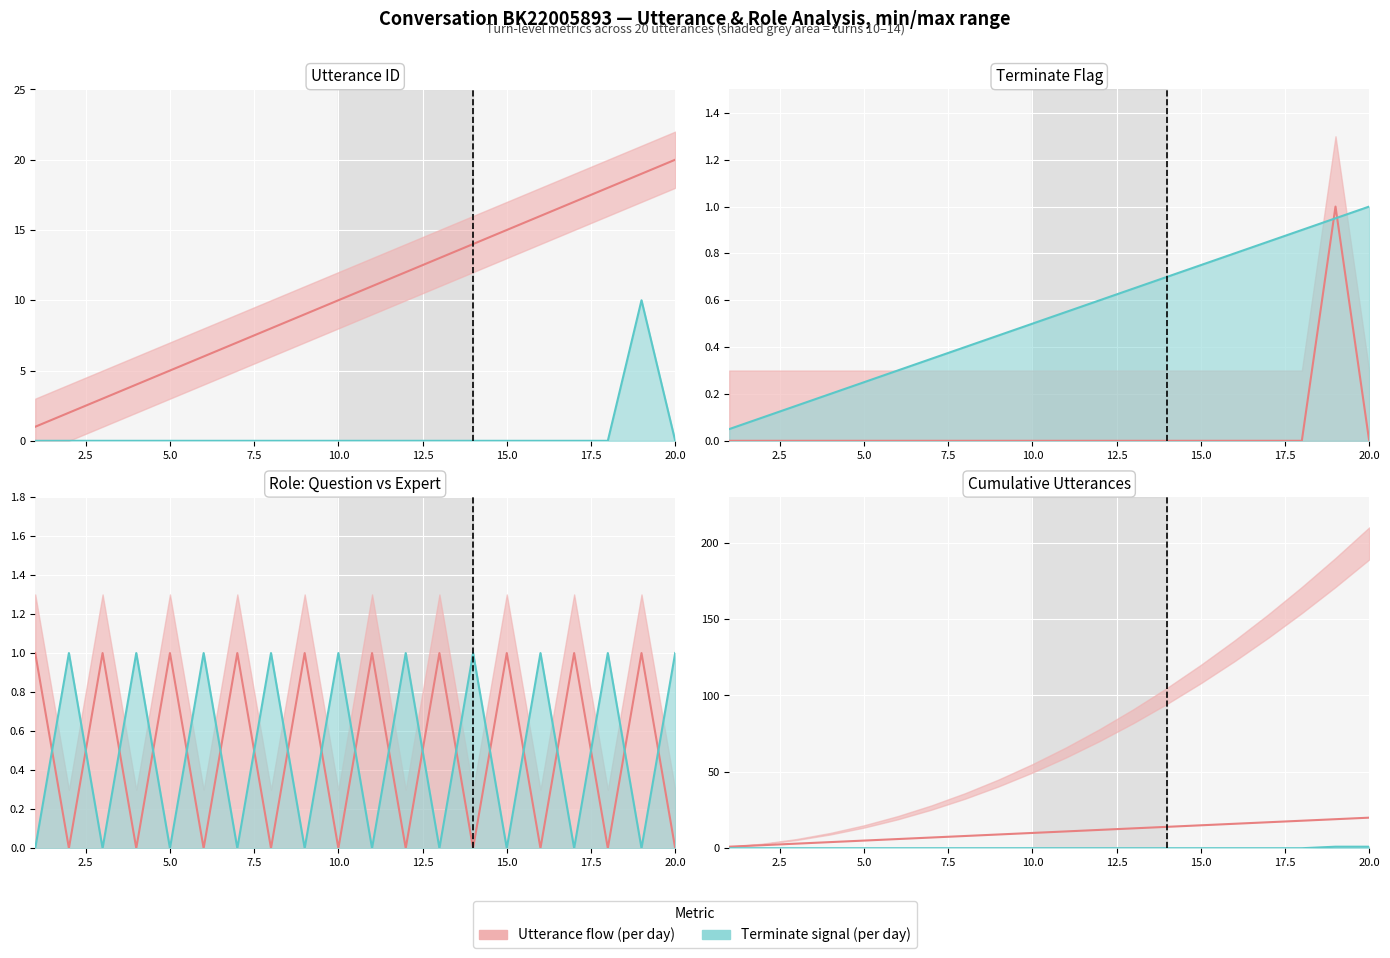

Reading left to right, extract all data points from this chart.

utterance_id: 1	2	3	4	5	6	7	8	9	10	11	12	13	14	15	16	17	18	19	20
terminate: 0	0	0	0	0	0	0	0	0	0	0	0	0	0	0	0	0	0	10	0